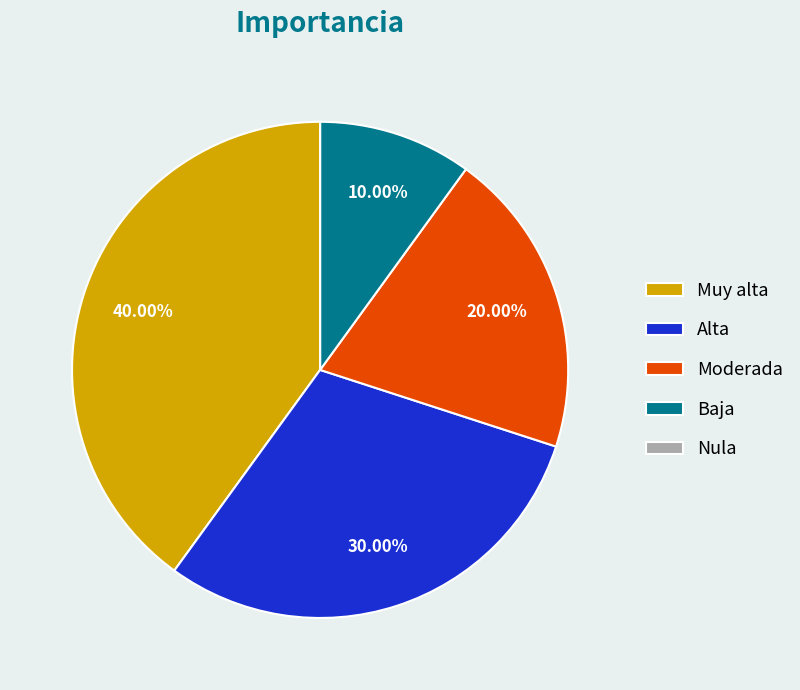

Is Moderada the majority of the pie?

No